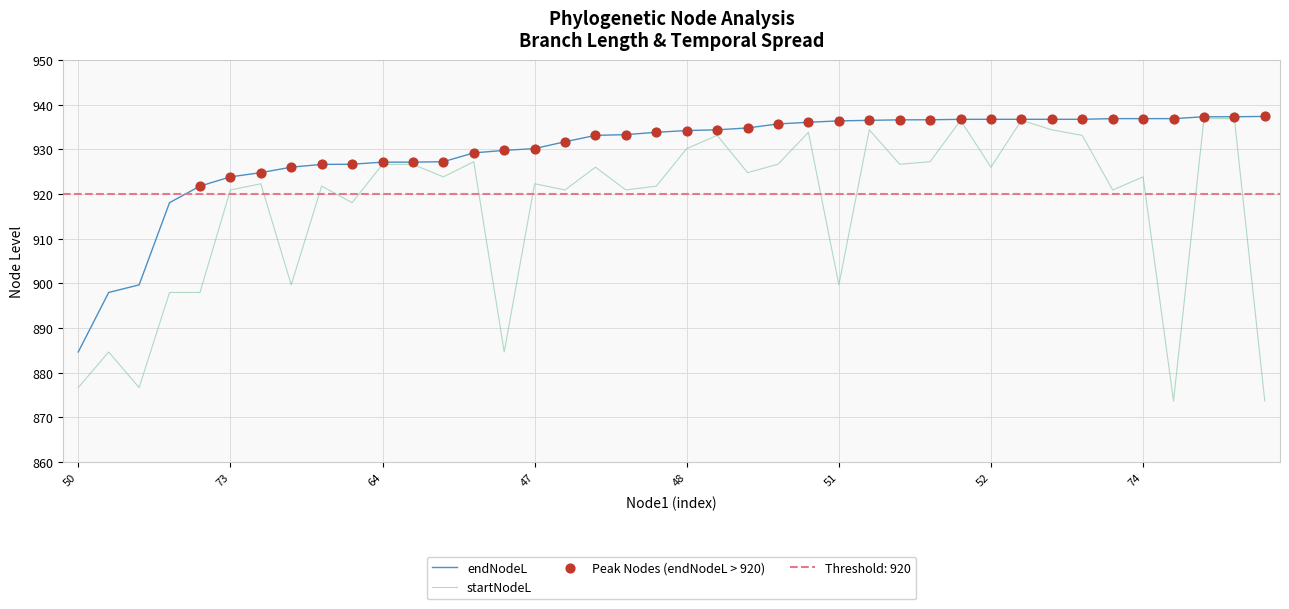

Which series reaches the maximum Y coordinate?

endNodeL